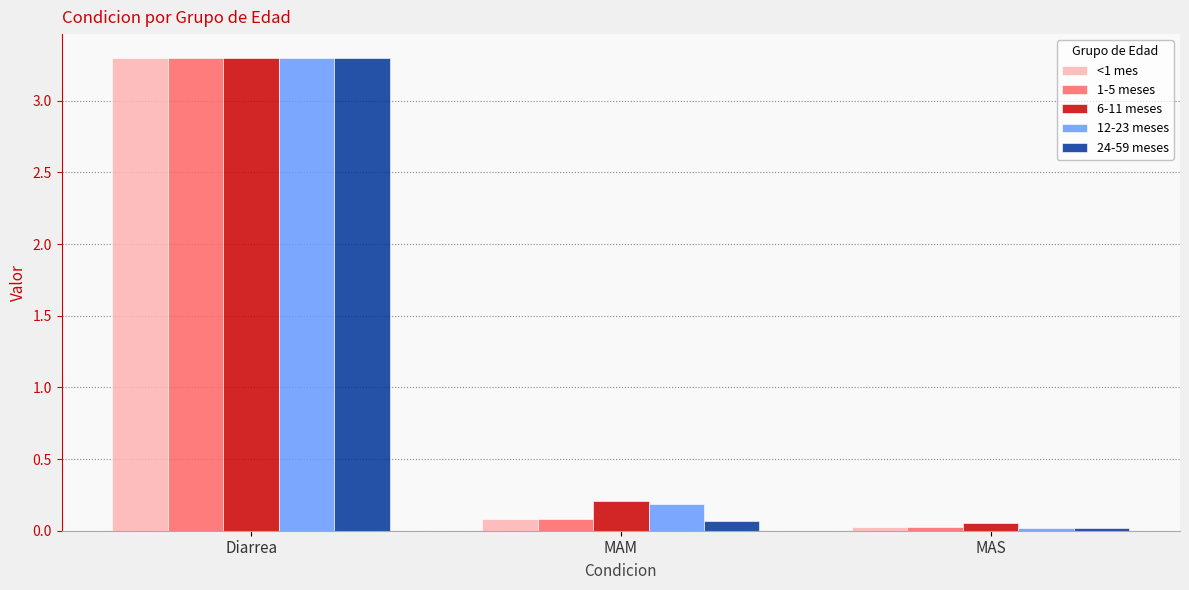

Which series changed the most between Diarrea and MAS?

24-59 meses